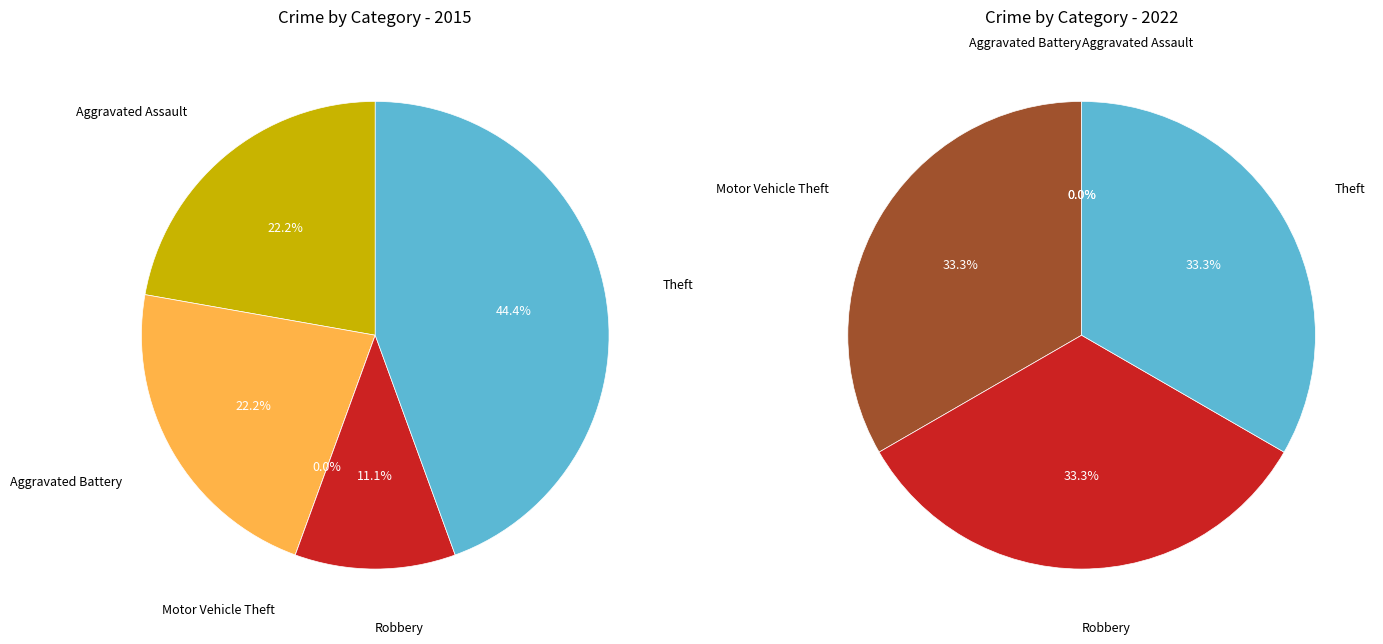

Rank the categories by value from lowest to highest.

Motor Vehicle Theft, Robbery, Aggravated Assault, Aggravated Battery, Theft